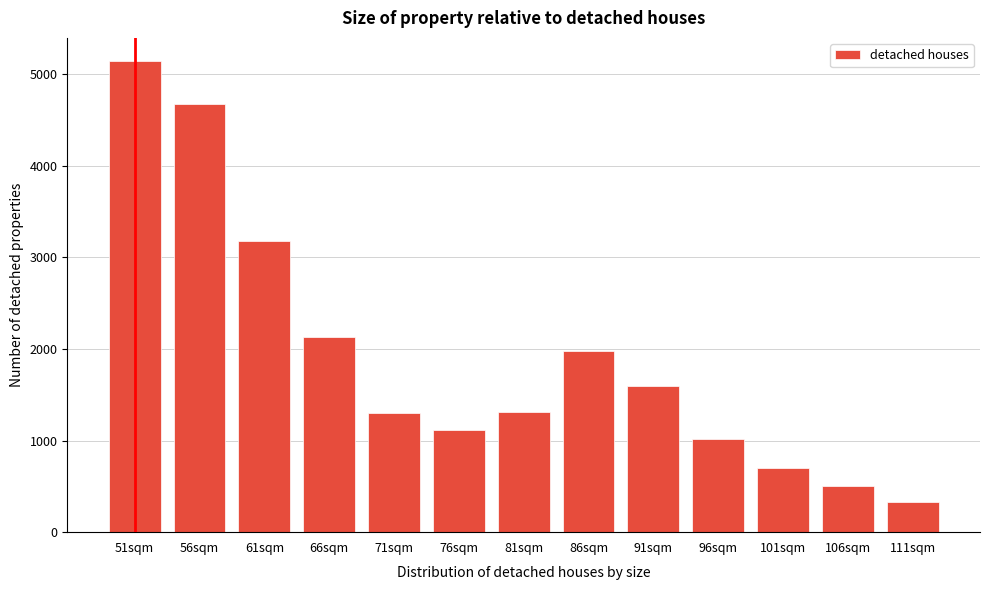

What is the average value?

1921.9